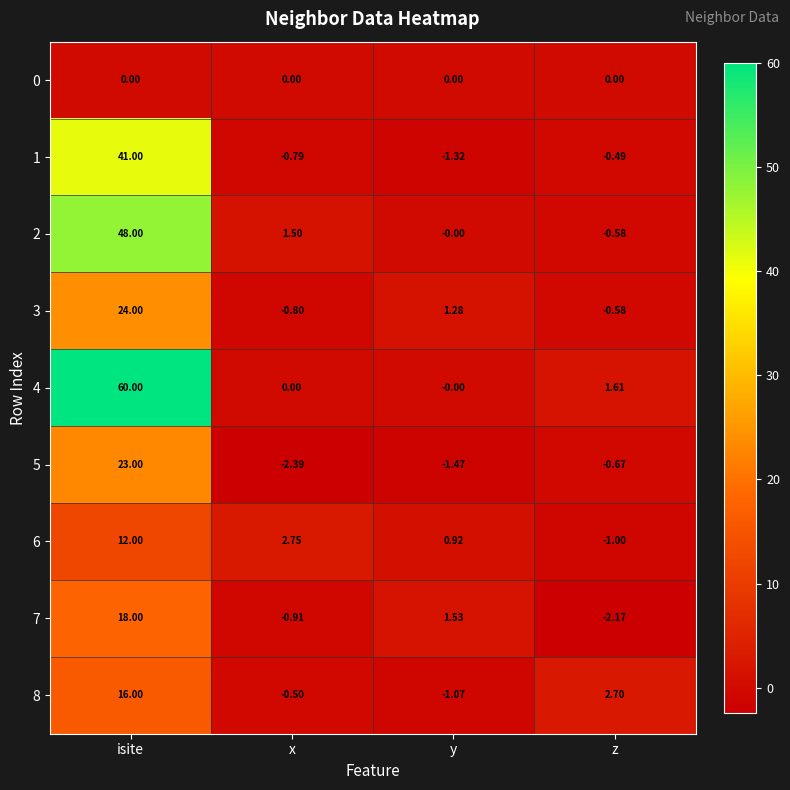

At which label is 7 closest to 7?

y